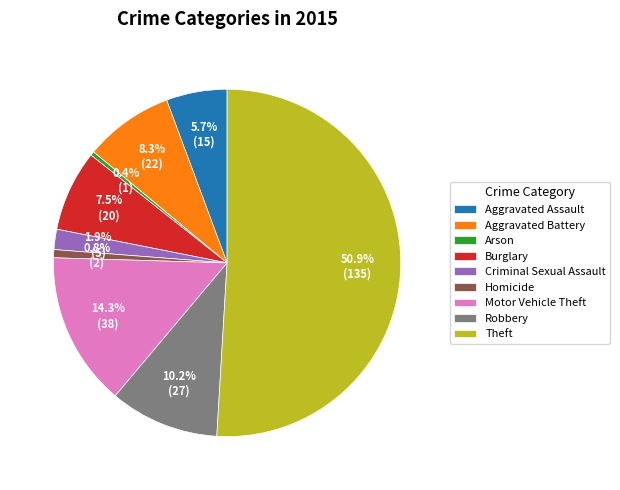

Combined, do Criminal Sexual Assault and Aggravated Assault account for over 50%?

No